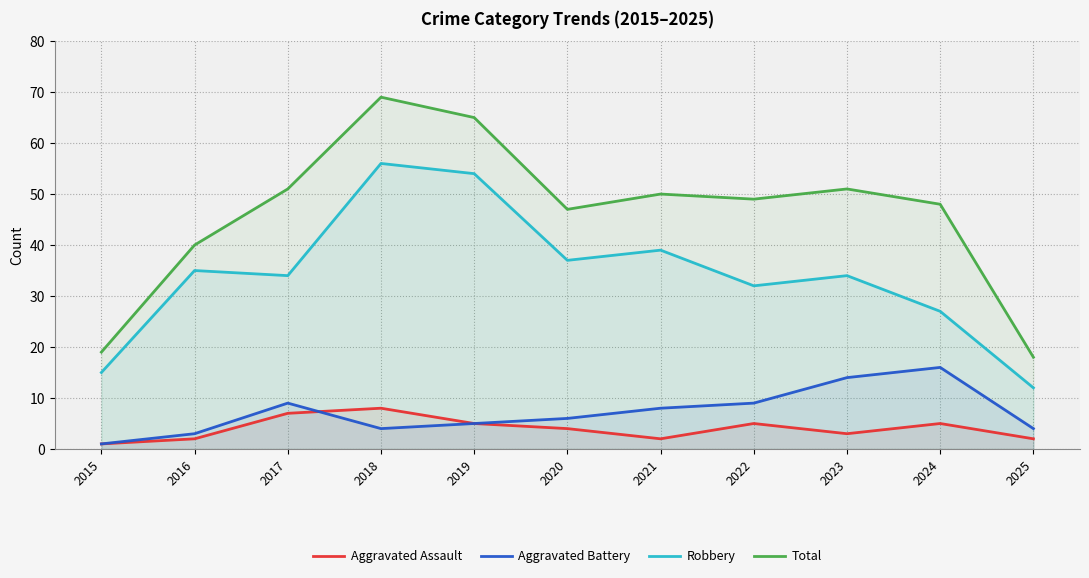

Between 2017 and 2021, which is larger?

2017